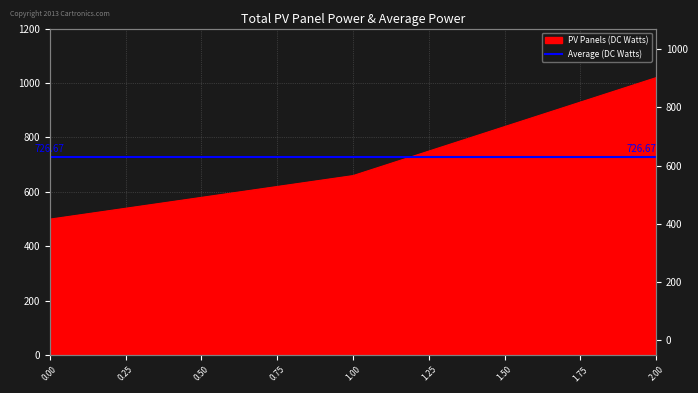

What is the value of the 1st point from the left?

500